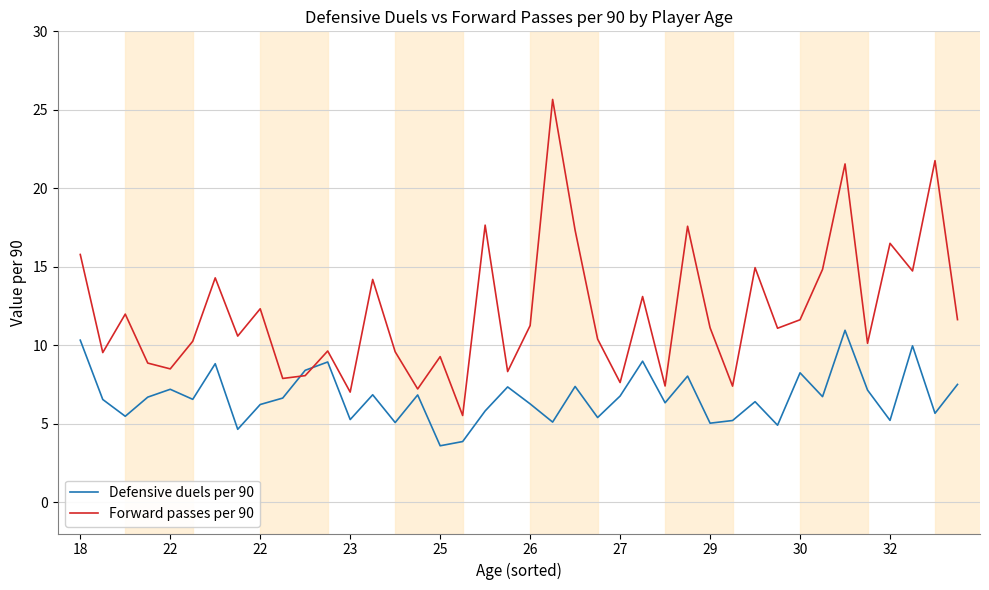

What is the average value of the Forward passes per 90 series?

12.1